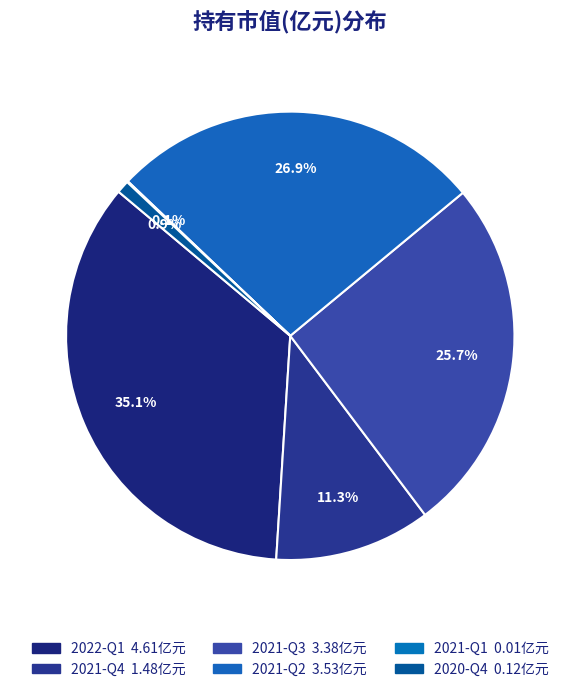

How many segments does this pie chart have?

6